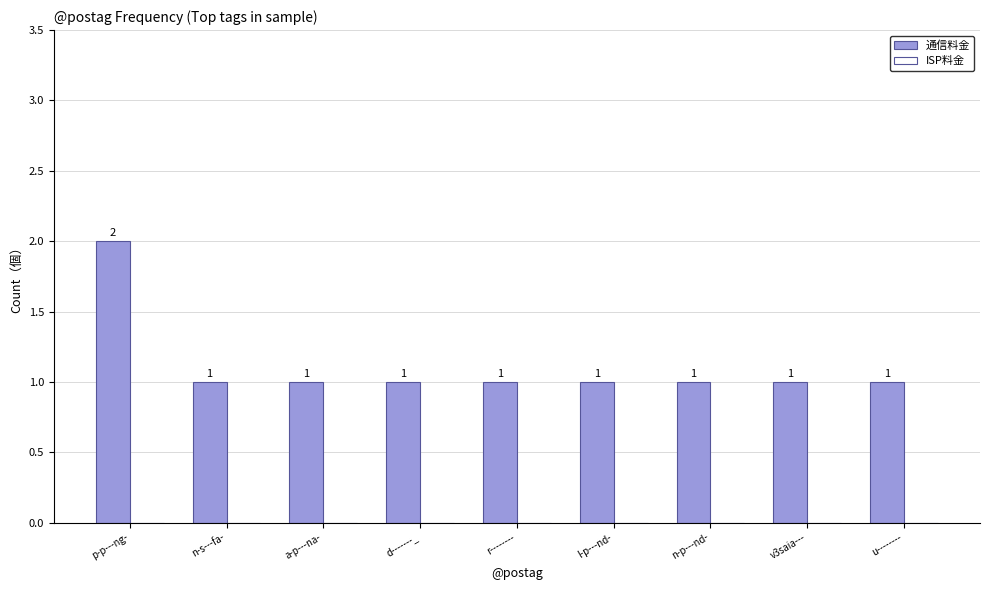

Reading left to right, extract all data points from this chart.

p-p---ng-=2	n-s---fa-=1	a-p---na-=1	d-------_=1	r--------=1	l-p---nd-=1	n-p---nd-=1	v3saia---=1	u--------=1